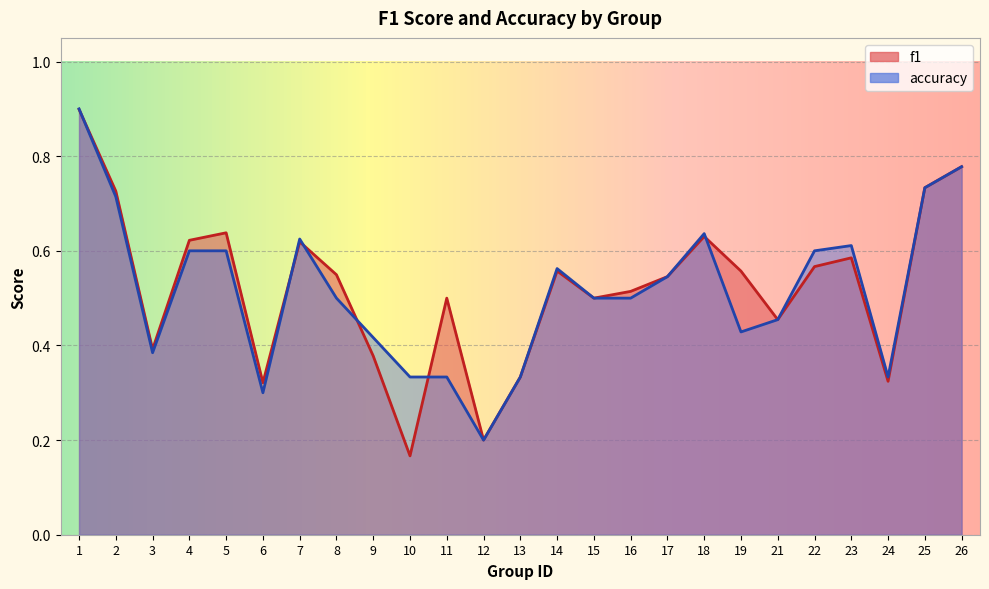

What is the maximum value shown in the chart?

0.9